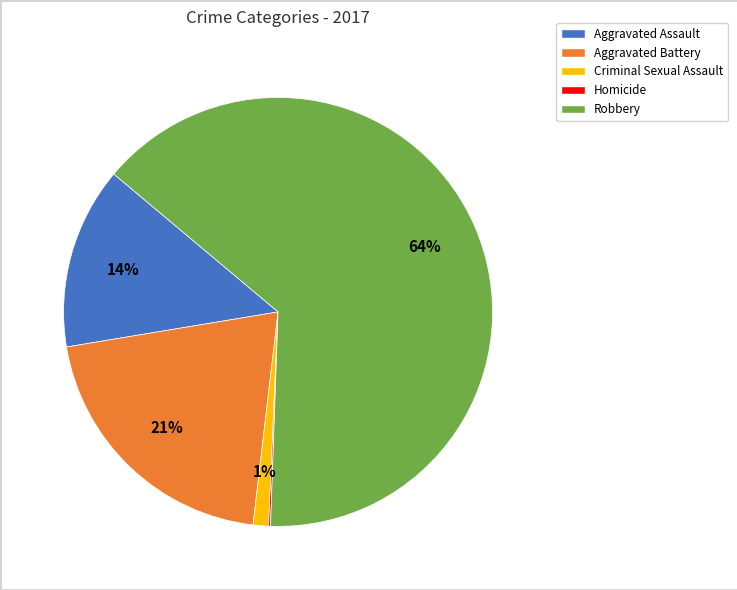

To the nearest percent, what is the average slice percentage?

20%